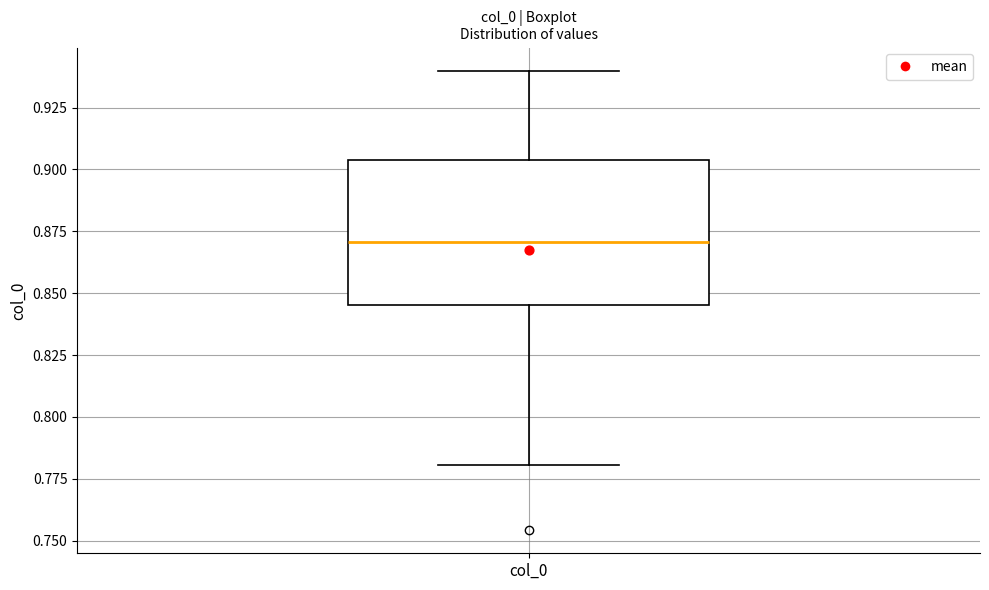

Where does the lower whisker of the box for col_0 end on the y-axis? The values are not printed on the chart, so give them approximately, as read against the axis.

0.780